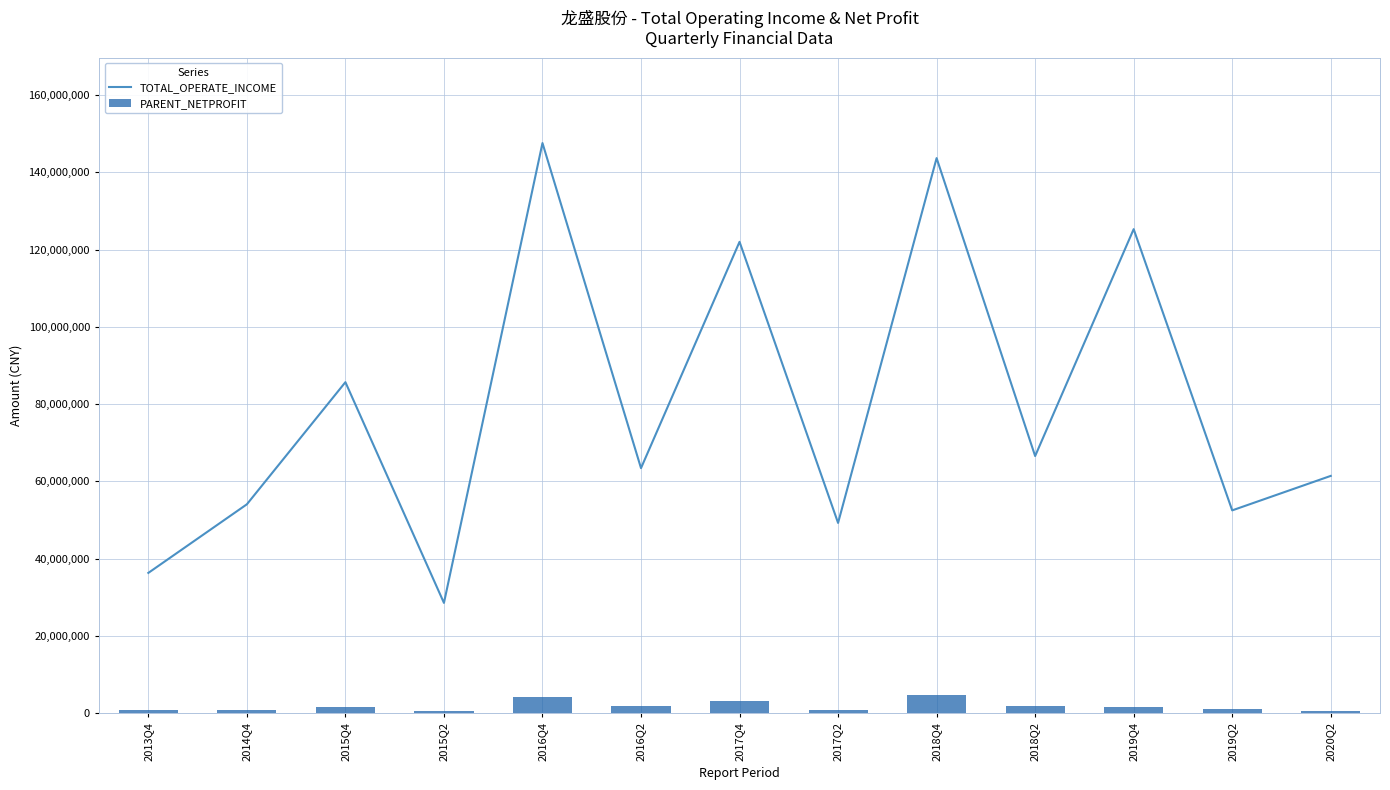

Is the value of PARENT_NETPROFIT at 2015Q4 greater than the value of TOTAL_OPERATE_INCOME at 2018Q2?

No